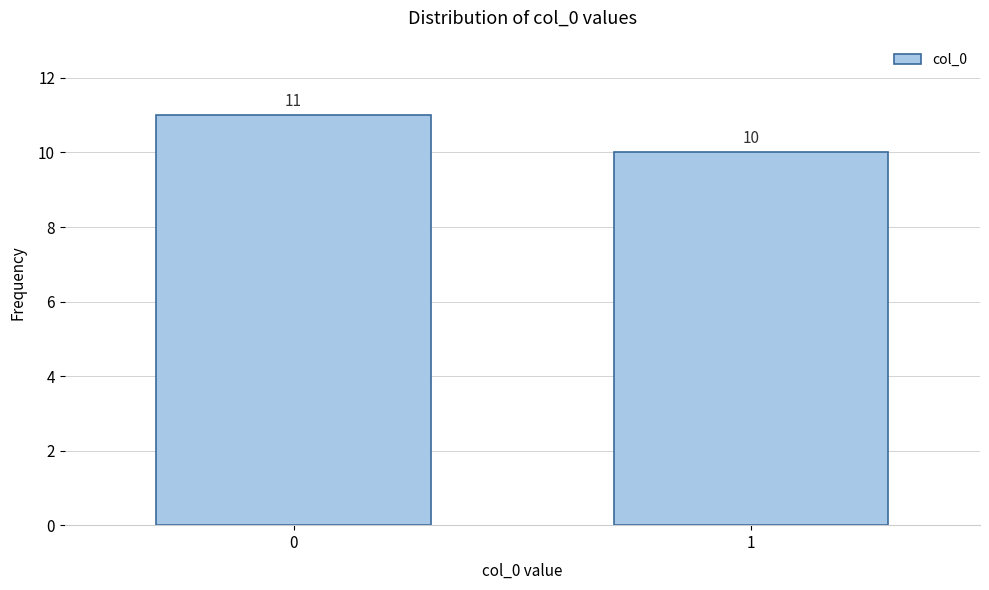

Reading left to right, what are all the values shown in this chart?

11	10